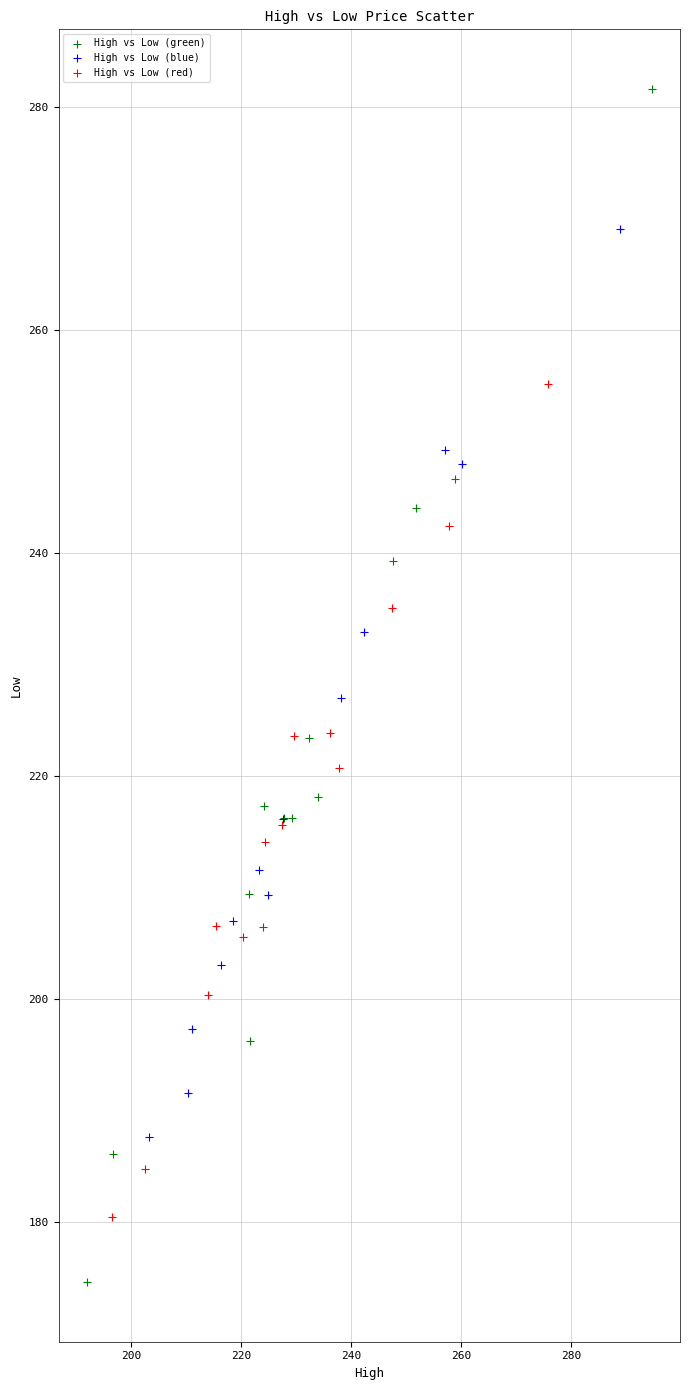

Which series has the largest Y range (max minus min)?

High vs Low (green)